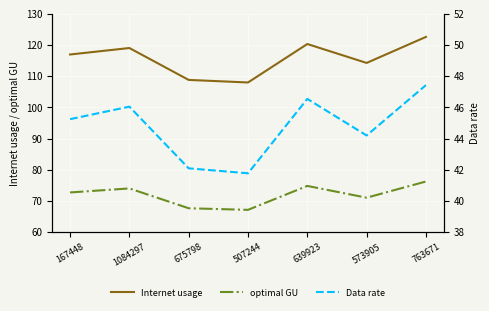

At how many categories does at least one series exceed 80?

7